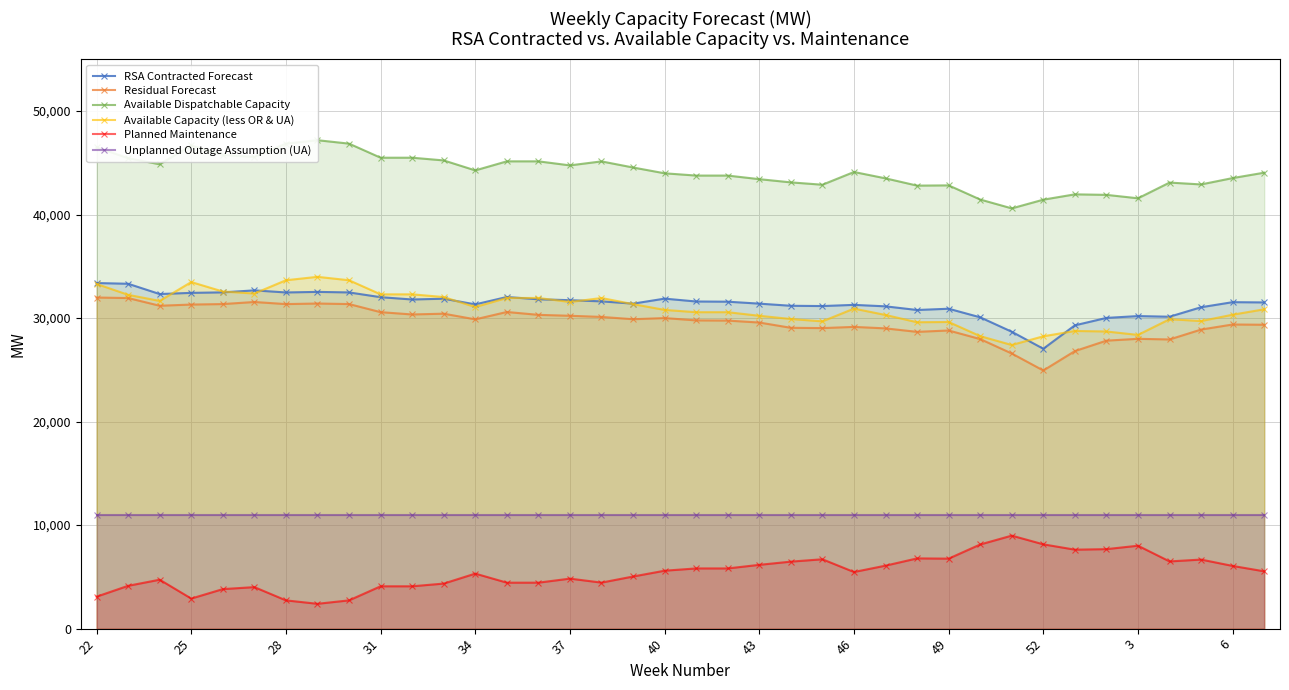

In Planned Maintenance, how many points are higher than both neighbors (excluding endpoints)?

9